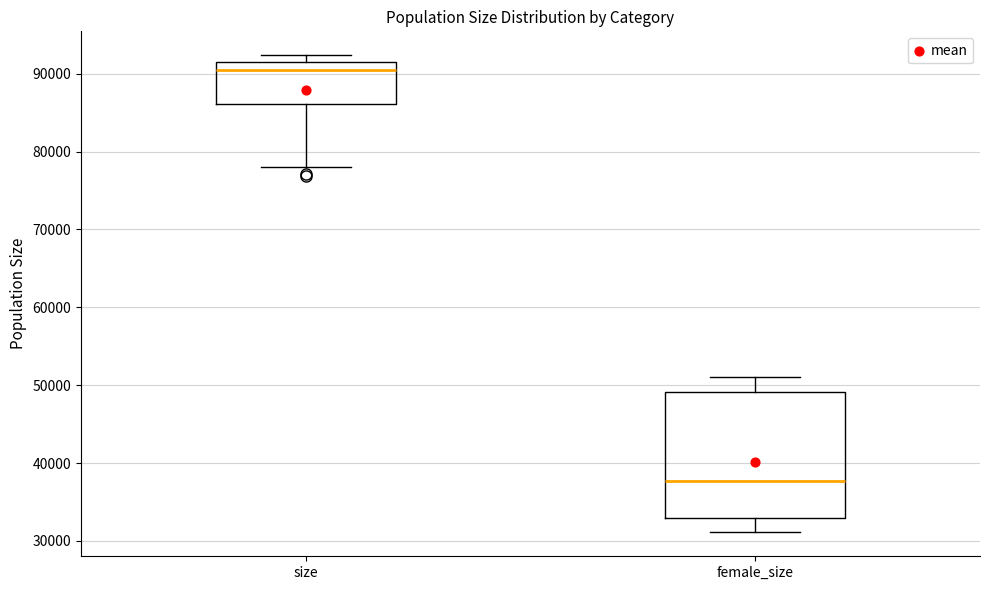

Where is the upper edge of the box for size on the y-axis? The values are not printed on the chart, so give them approximately, as read against the axis.

92000